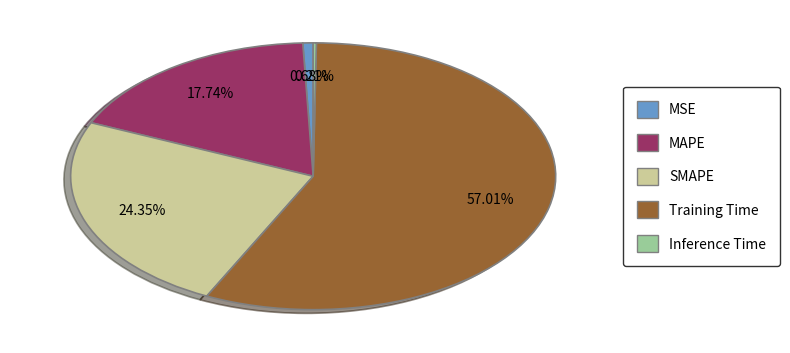

Does any single category account for the majority?

Yes